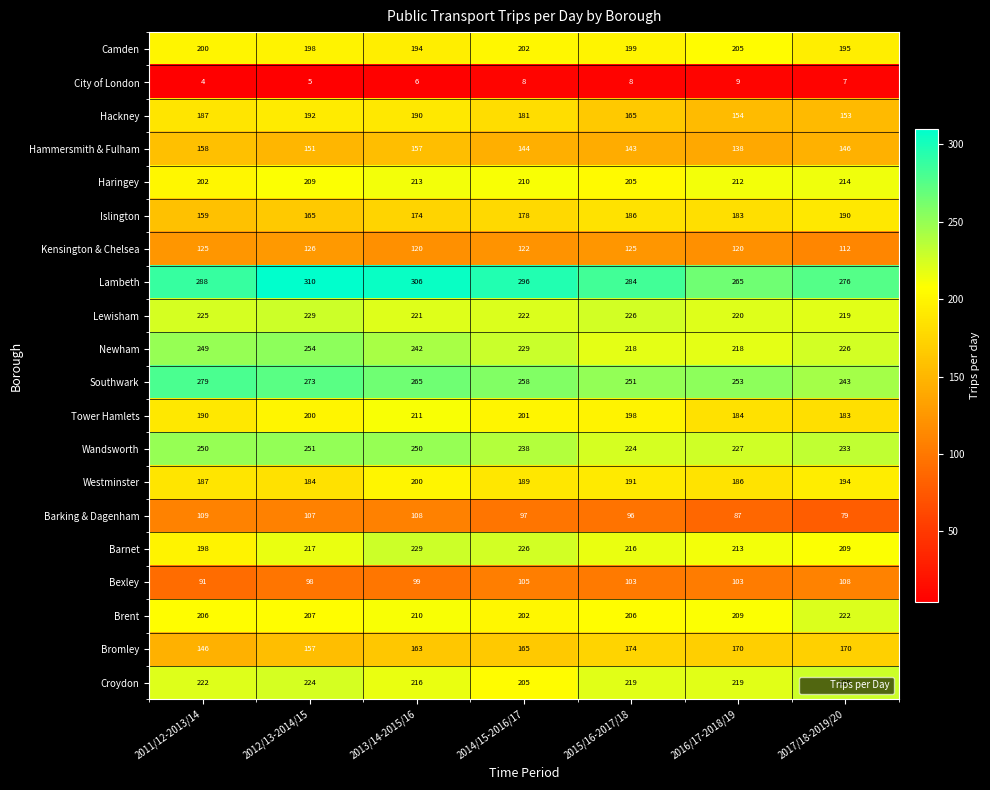

True or false: Brent has a value of 210 at 2013/14-2015/16.

True